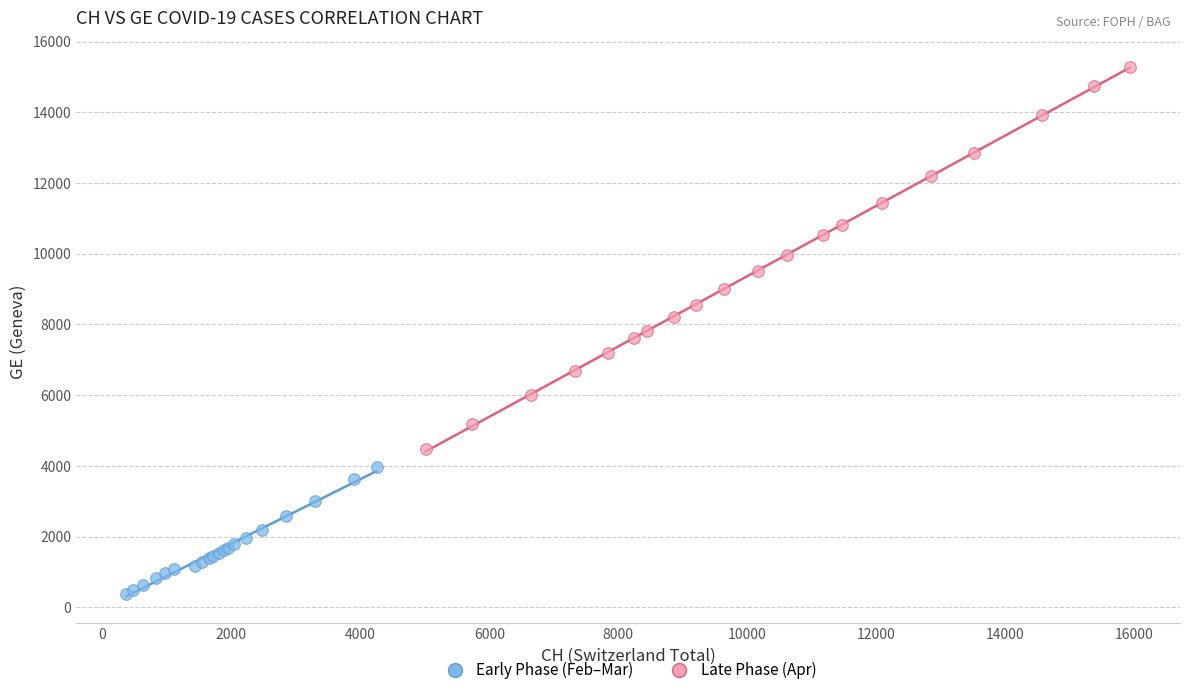

What are all the series names shown in the legend?

Early Phase (Feb–Mar), Late Phase (Apr)